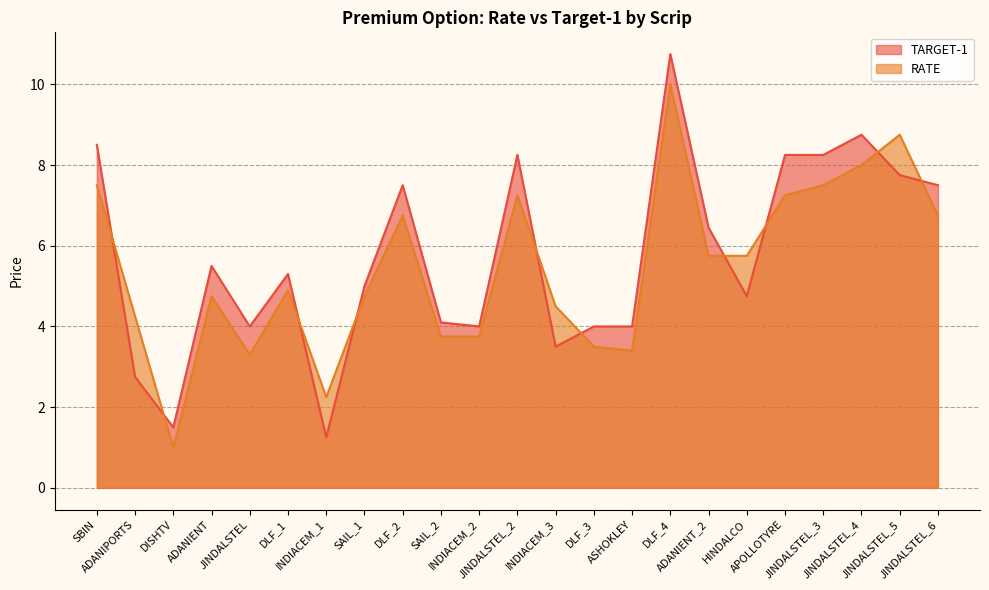

Does the chart have visible grid lines?

Yes